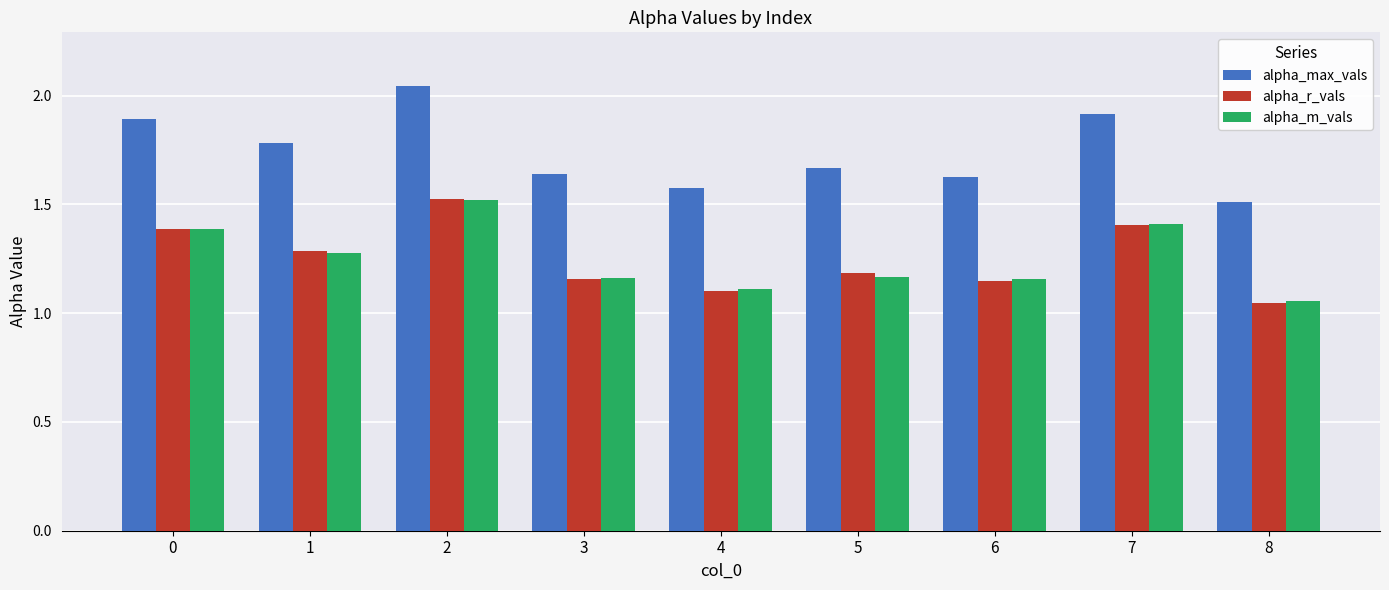

The value of alpha_max_vals at 0 is 2.8. True or false?

False